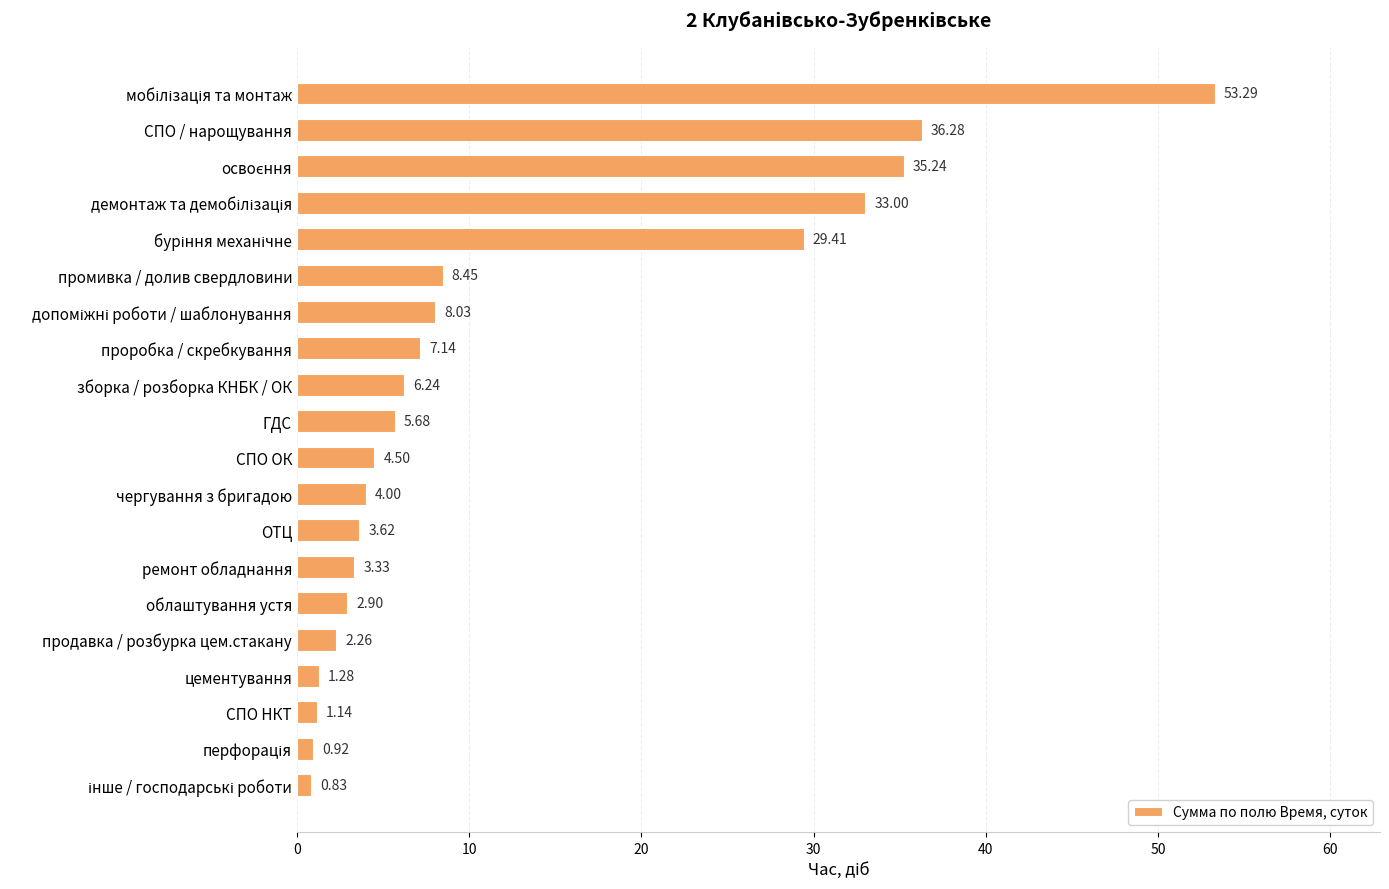

What is the sum of all values?

247.5